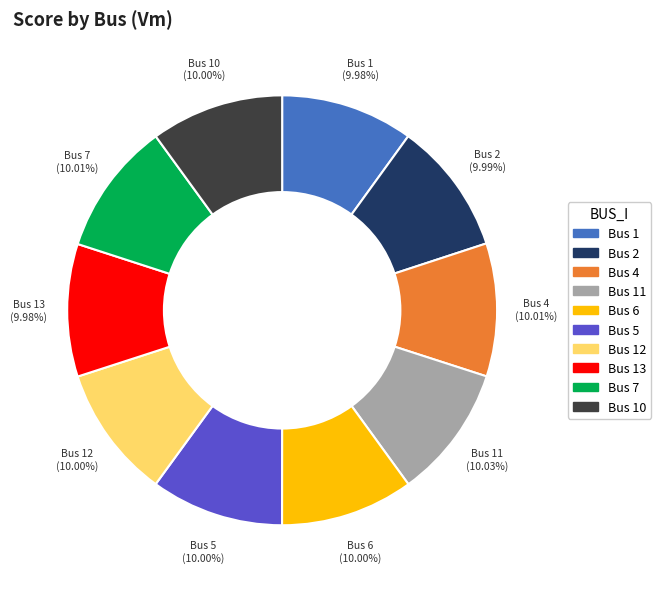

Is there a majority slice in this chart?

No